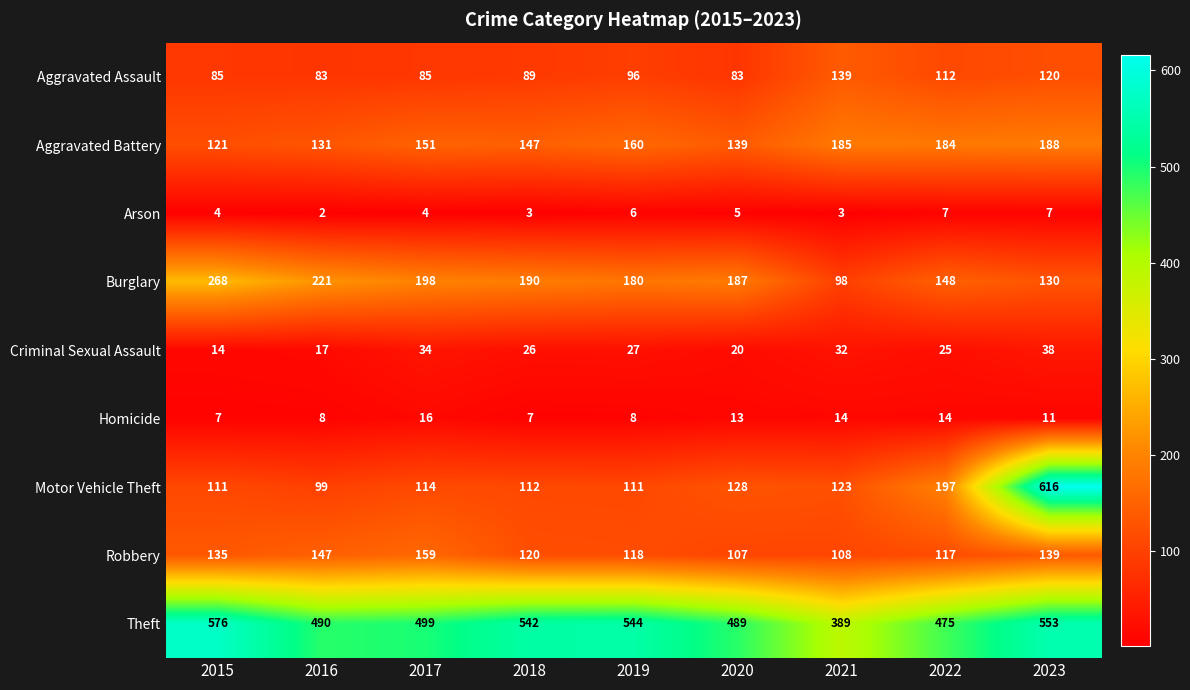

What is the minimum value shown in the chart?

2